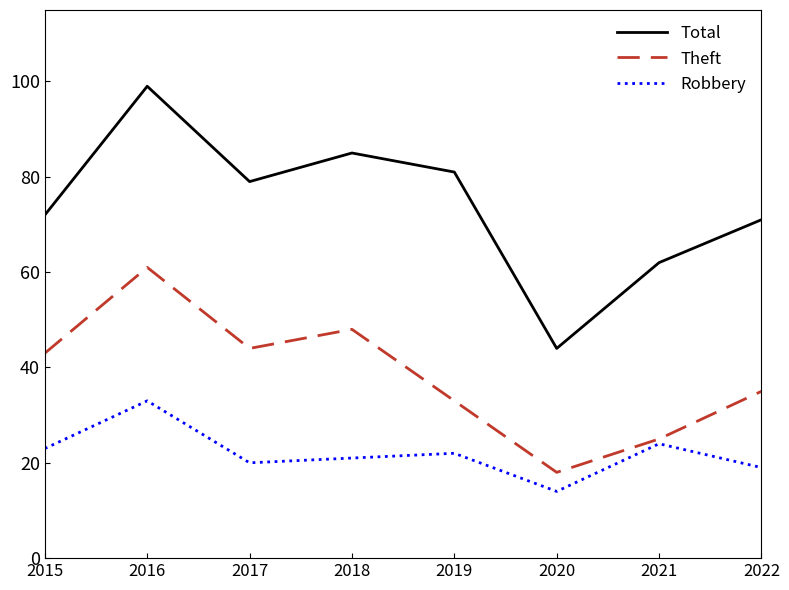

The Robbery series shows 39 at 2019. True or false?

False